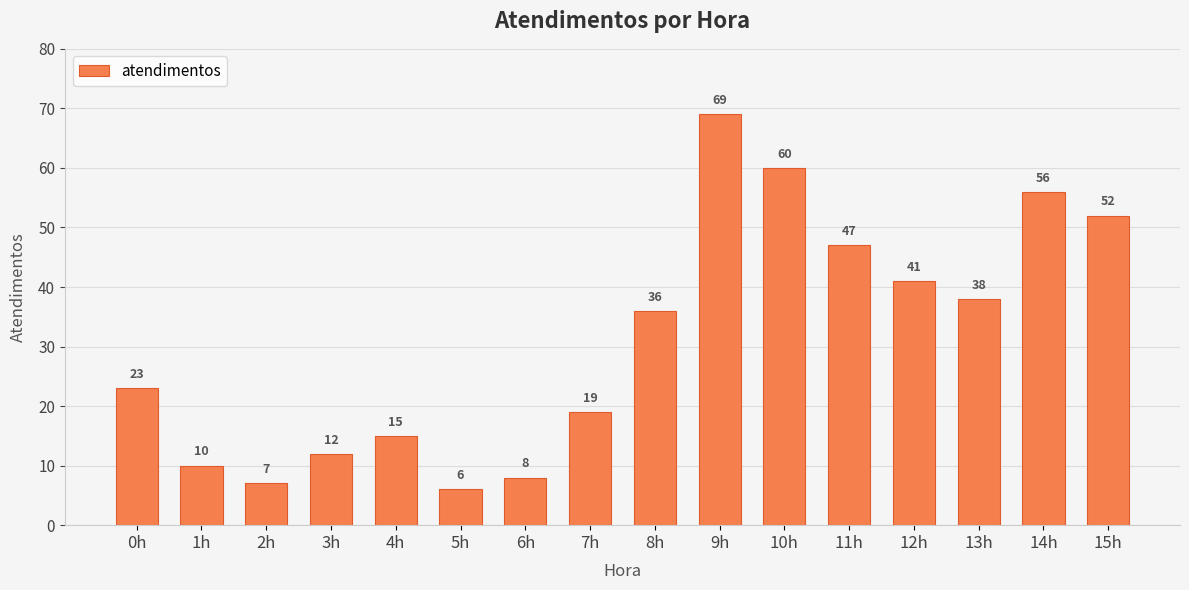

At which label is the value closest to 37?

8h